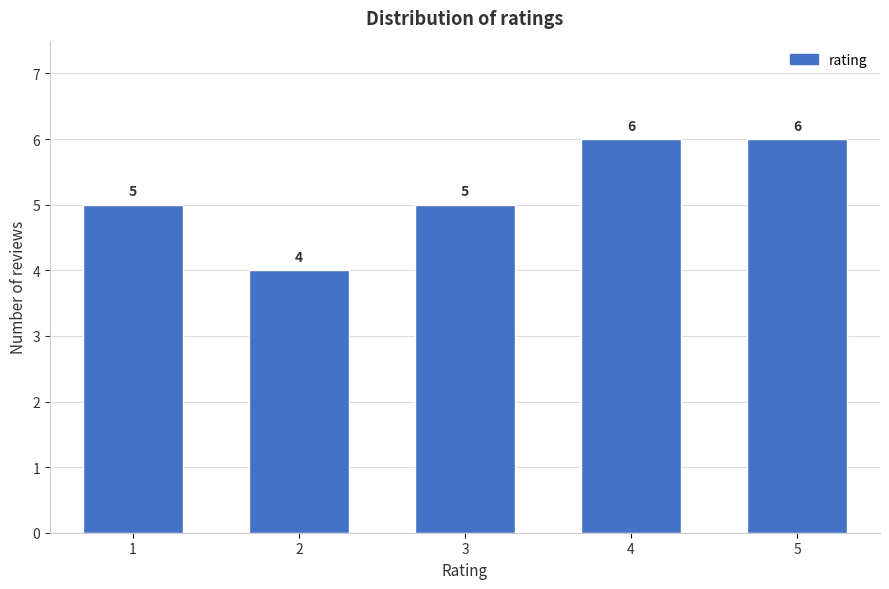

Reading left to right, what are all the values shown in this chart?

5	4	5	6	6